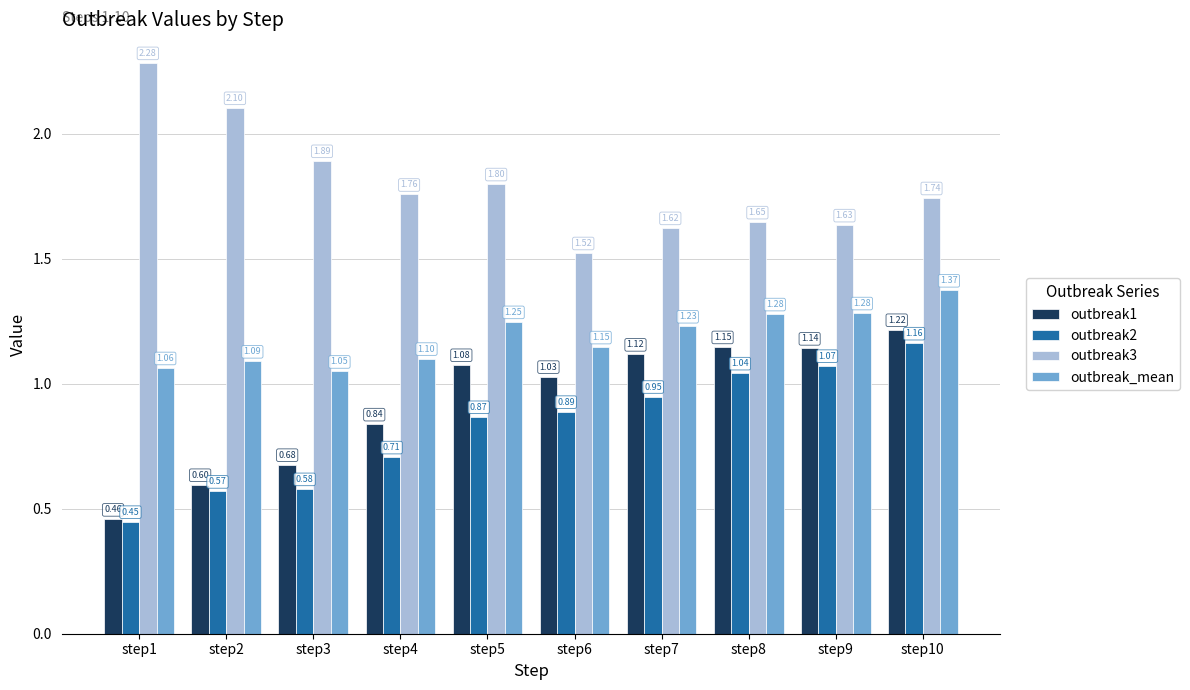

Between step3 and step9, which series saw the biggest shift?

outbreak2